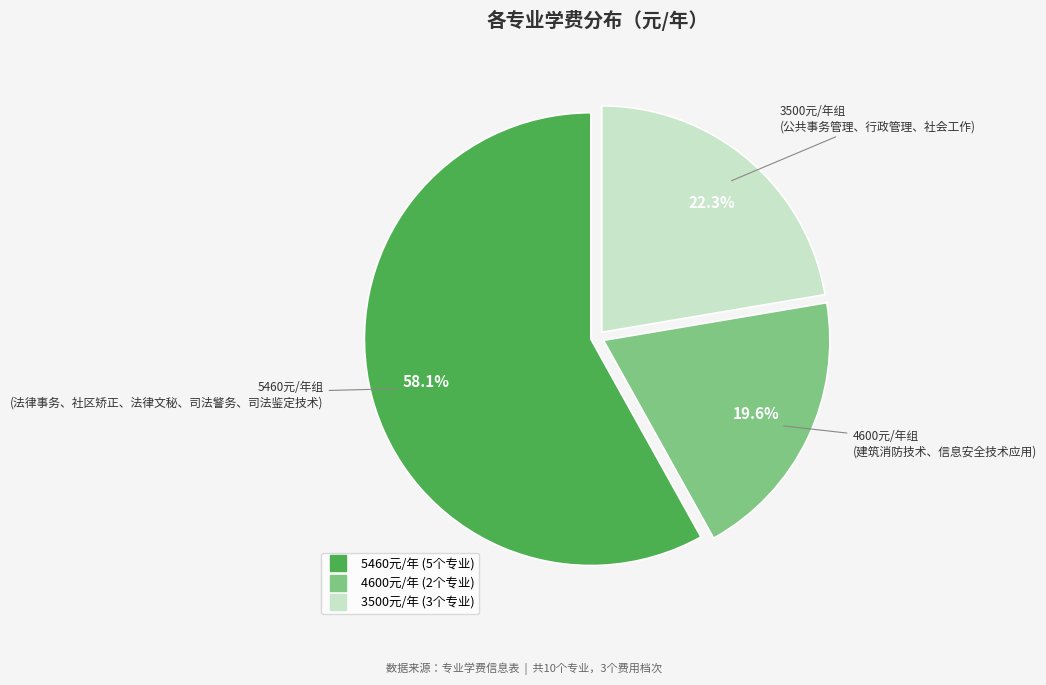

Is there a majority slice in this chart?

Yes